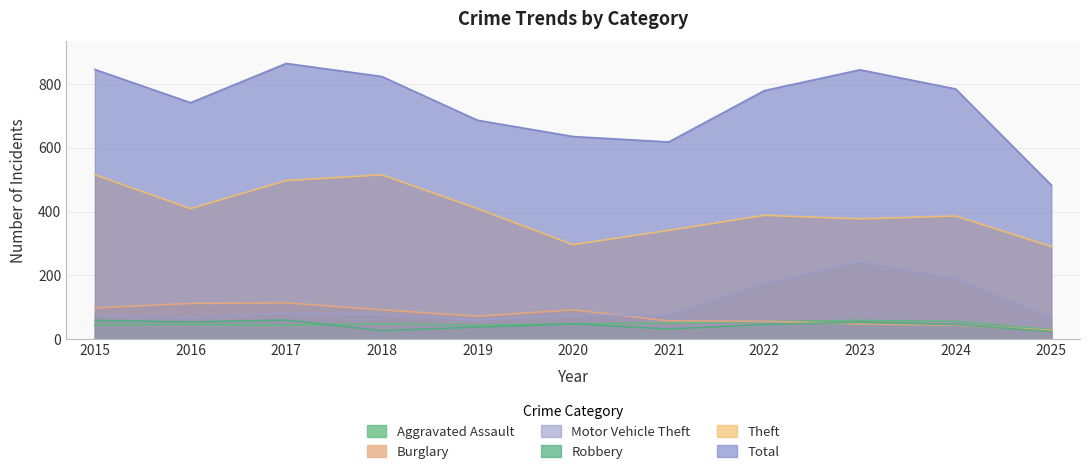

Reading left to right, extract all data points from this chart.

Aggravated Assault: 2015=46	2016=46	2017=44	2018=48	2019=44	2020=48	2021=50	2022=55	2023=59	2024=56	2025=30
Burglary: 2015=98	2016=112	2017=114	2018=92	2019=72	2020=92	2021=57	2022=56	2023=48	2024=44	2025=28
Motor Vehicle Theft: 2015=75	2016=67	2017=82	2018=78	2019=60	2020=75	2021=75	2022=175	2023=243	2024=190	2025=69
Robbery: 2015=59	2016=54	2017=60	2018=27	2019=38	2020=48	2021=32	2022=46	2023=53	2024=46	2025=24
Theft: 2015=515	2016=409	2017=497	2018=515	2019=409	2020=296	2021=341	2022=388	2023=377	2024=386	2025=290
Total: 2015=845	2016=741	2017=864	2018=823	2019=686	2020=635	2021=618	2022=779	2023=844	2024=784	2025=483